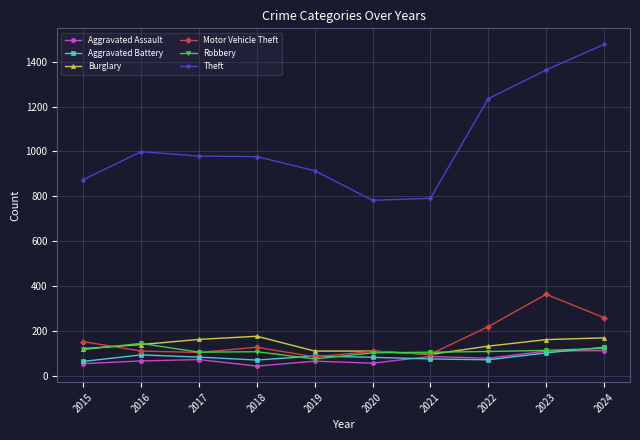

Count the number of categories in the chart.

10